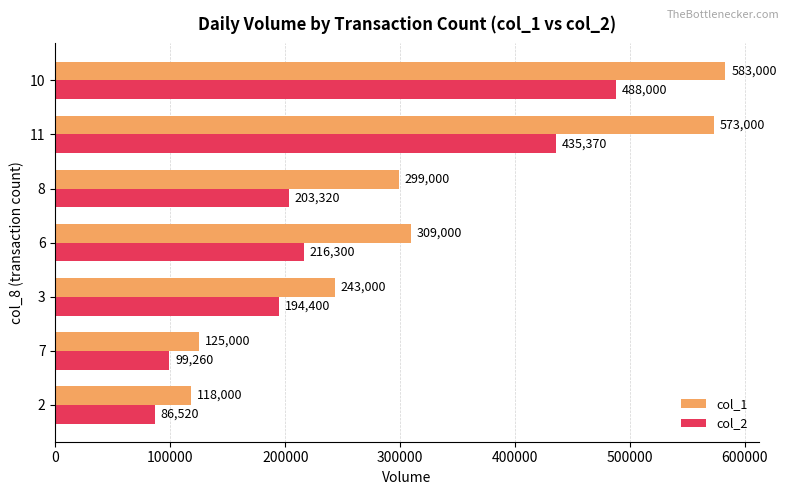

Which series has the largest range (max minus min)?

col_1